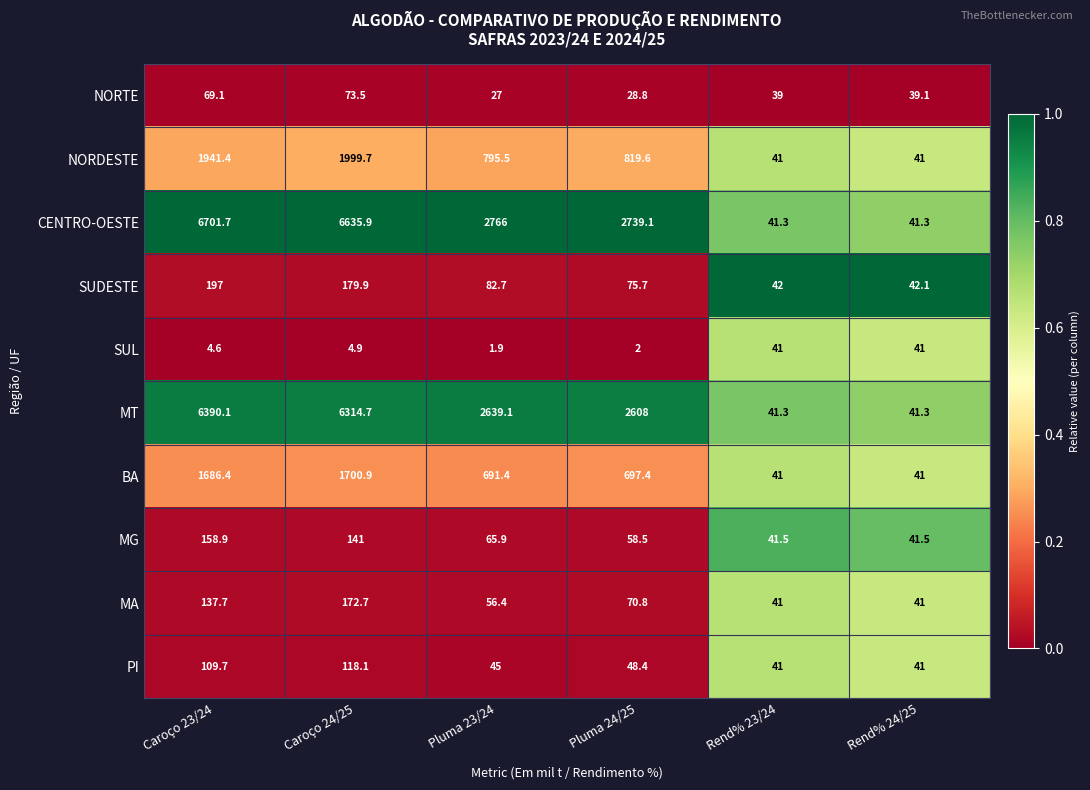

Which category has the highest value in the MA series?

Caroço 24/25